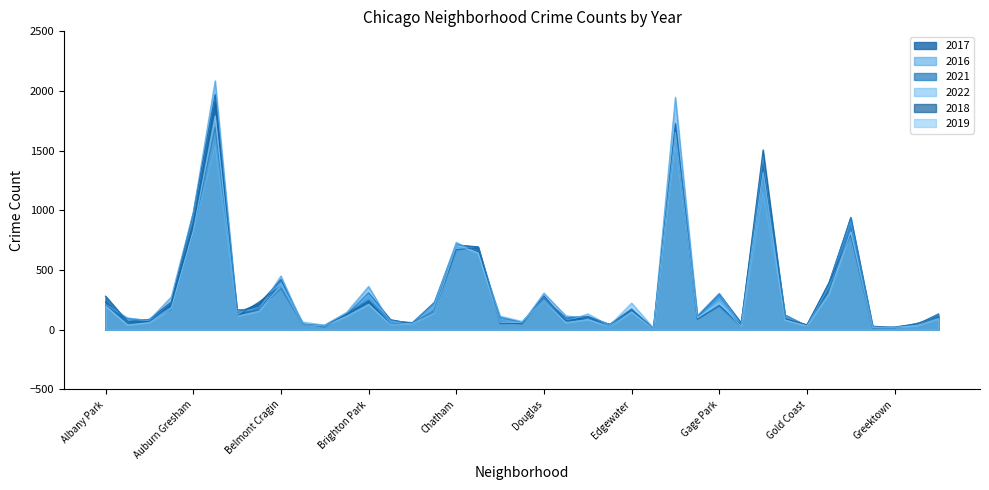

What is the lowest value of the 2019 series?

8